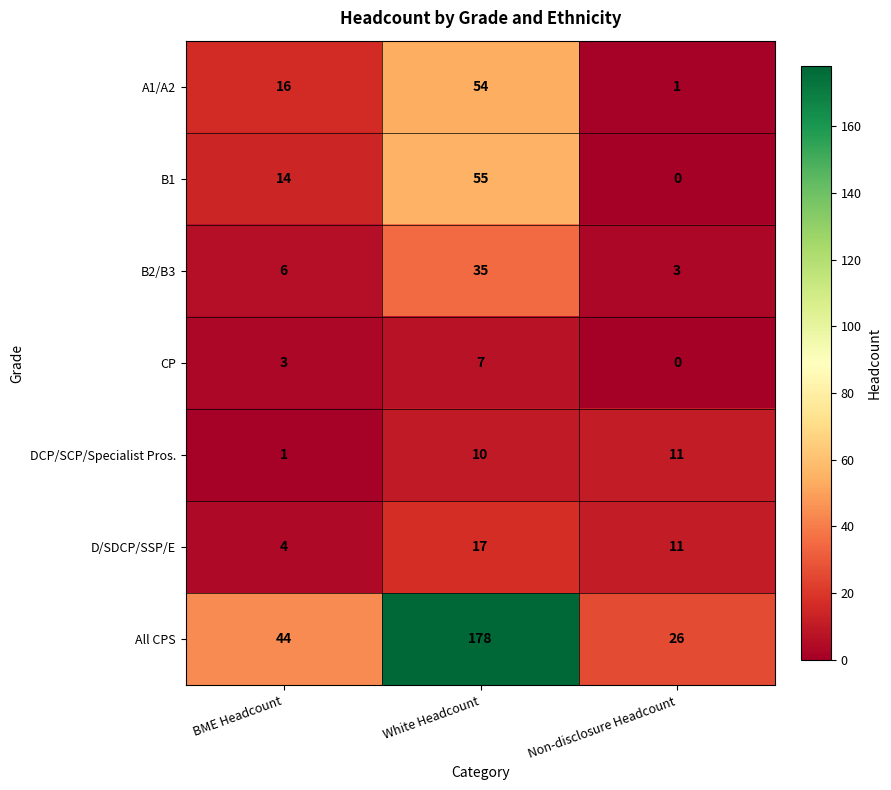

The DCP/SCP/Specialist Pros. series shows 1 at BME Headcount. True or false?

True